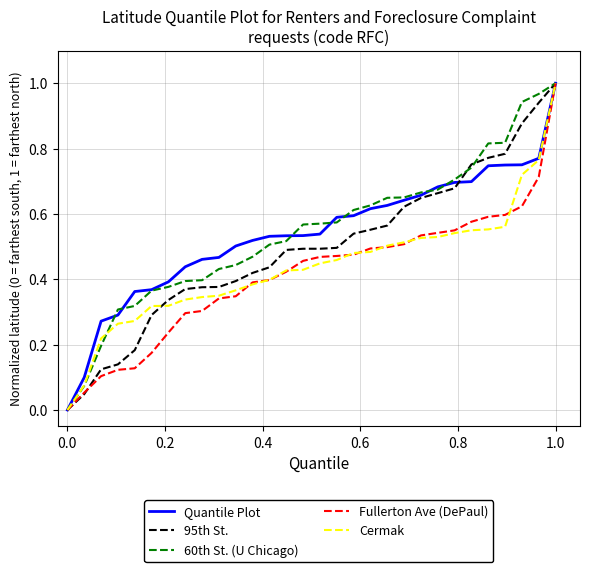

How many lines are shown in the chart?

5